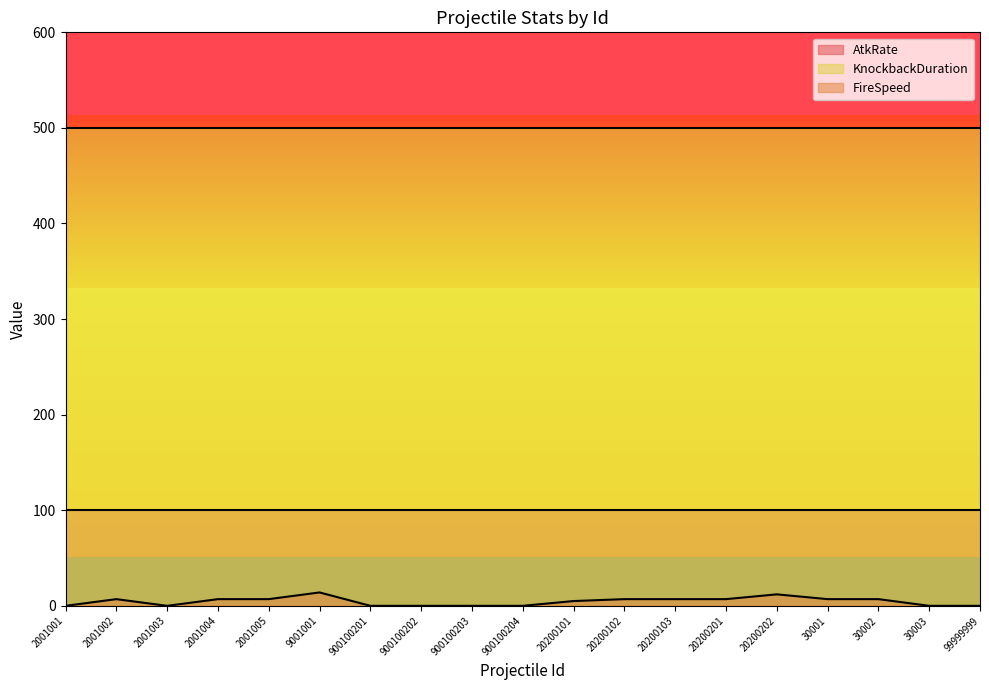

How many values in the FireSpeed series exceed 7?

2